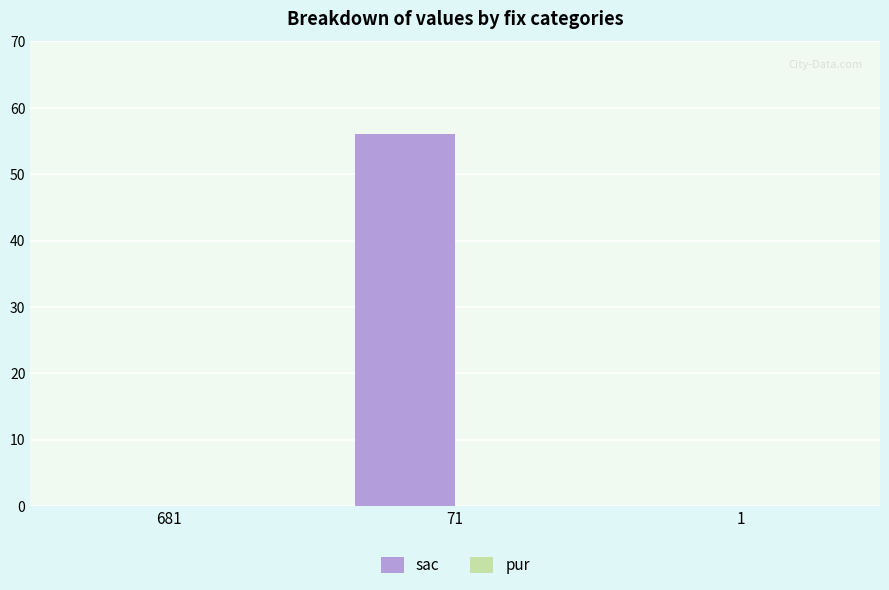

Reading left to right, what are all the values shown in this chart?

681=0	71=56	1=0